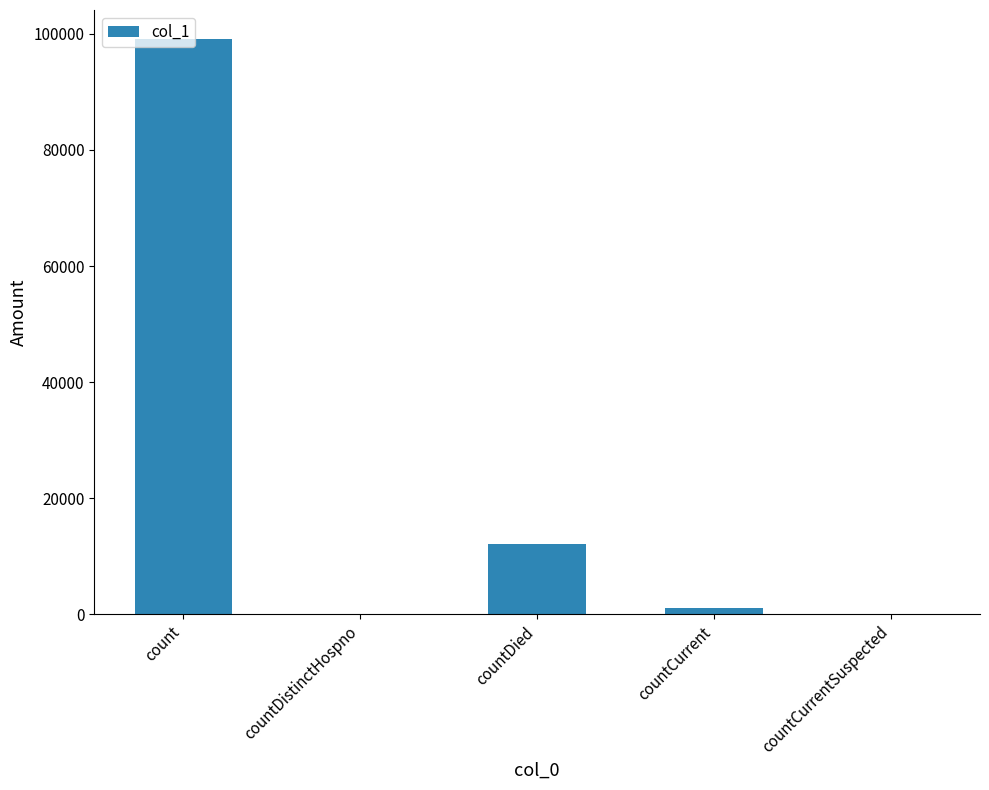

What is the change in value from countDied to countCurrent?

-11061